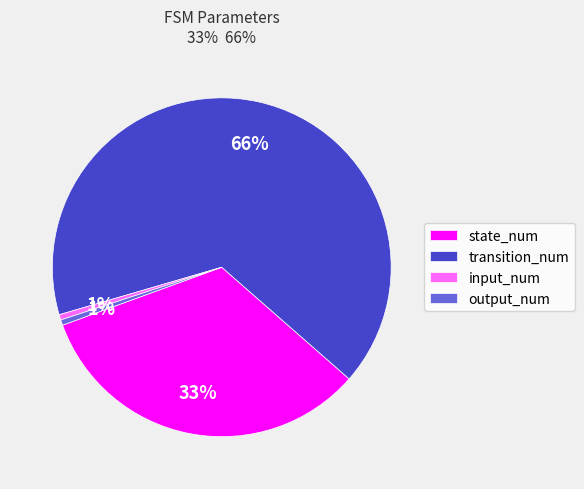

What percentage is the state_num slice, to the nearest percent?

33%